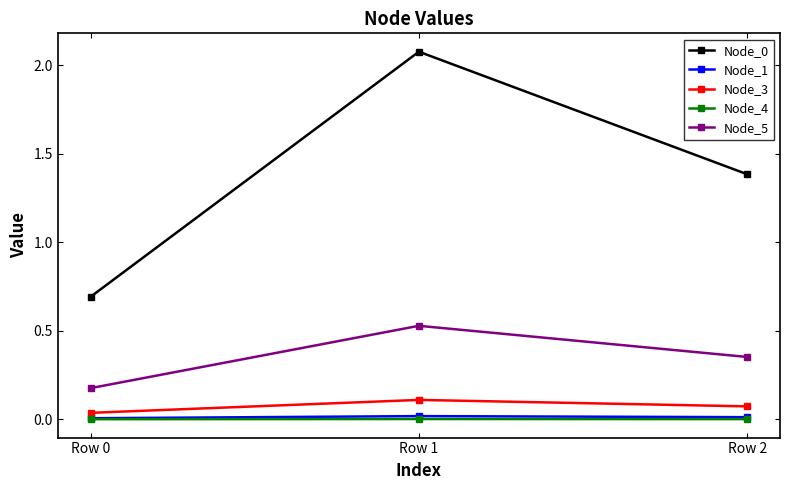

Is the value of Node_4 at Row 2 greater than the value of Node_0 at Row 0?

No